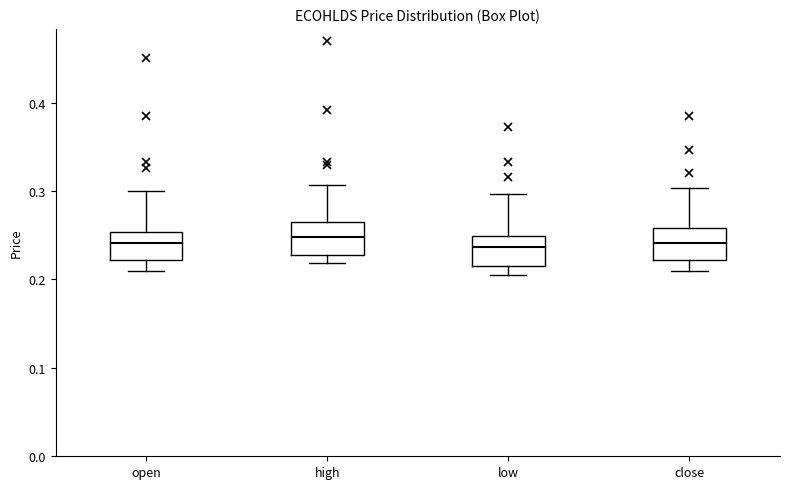

Reading left to right, read every box against the y-axis: the position of its median line, the range the box covers, and the ends of its whiskers. The values are not printed on the chart, so give them approximately, as read against the axis.

open: median 0.24, box 0.22 to 0.25, whiskers 0.21 to 0.30
high: median 0.25, box 0.23 to 0.26, whiskers 0.22 to 0.31
low: median 0.24, box 0.22 to 0.25, whiskers 0.21 to 0.30
close: median 0.24, box 0.22 to 0.26, whiskers 0.21 to 0.30